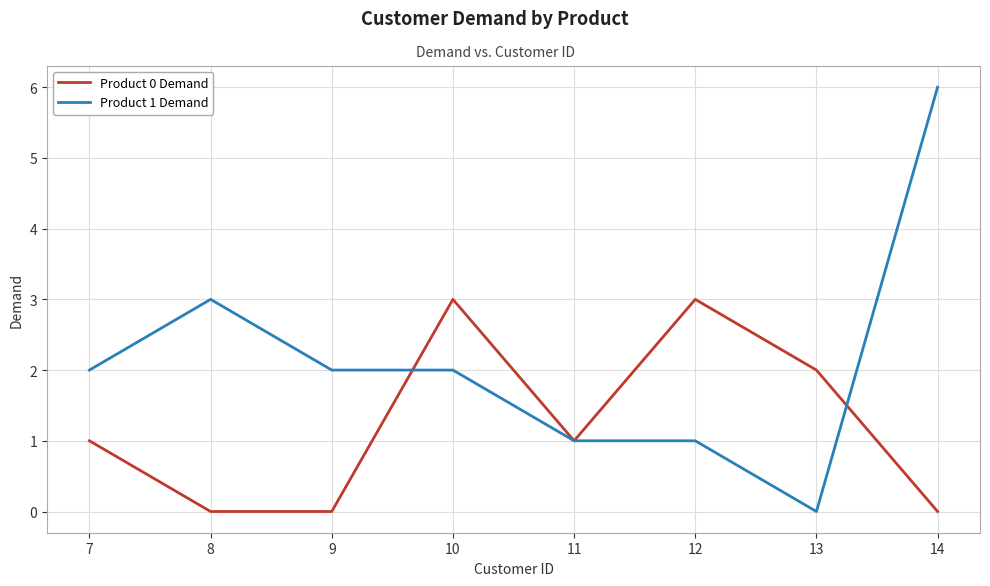

The Product 1 Demand series shows 3 at 10. True or false?

False